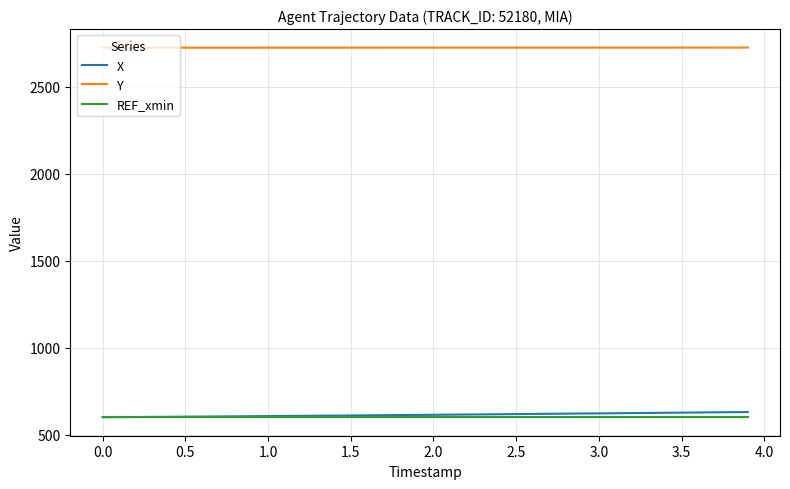

What is the smallest value displayed?

600.0